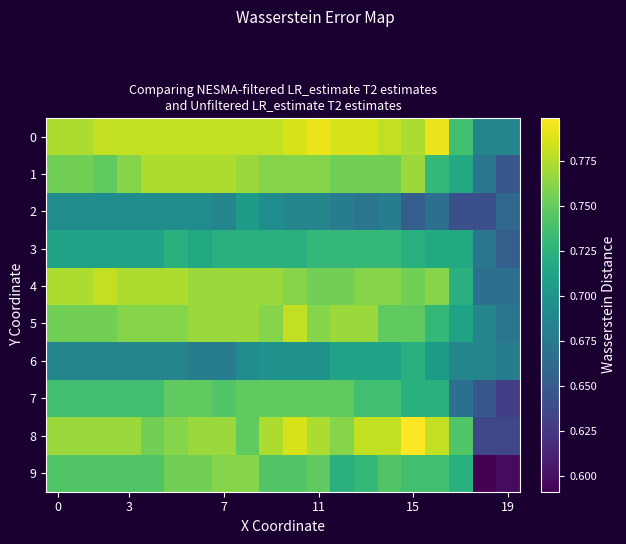

Which series has the widest spread of values?

9